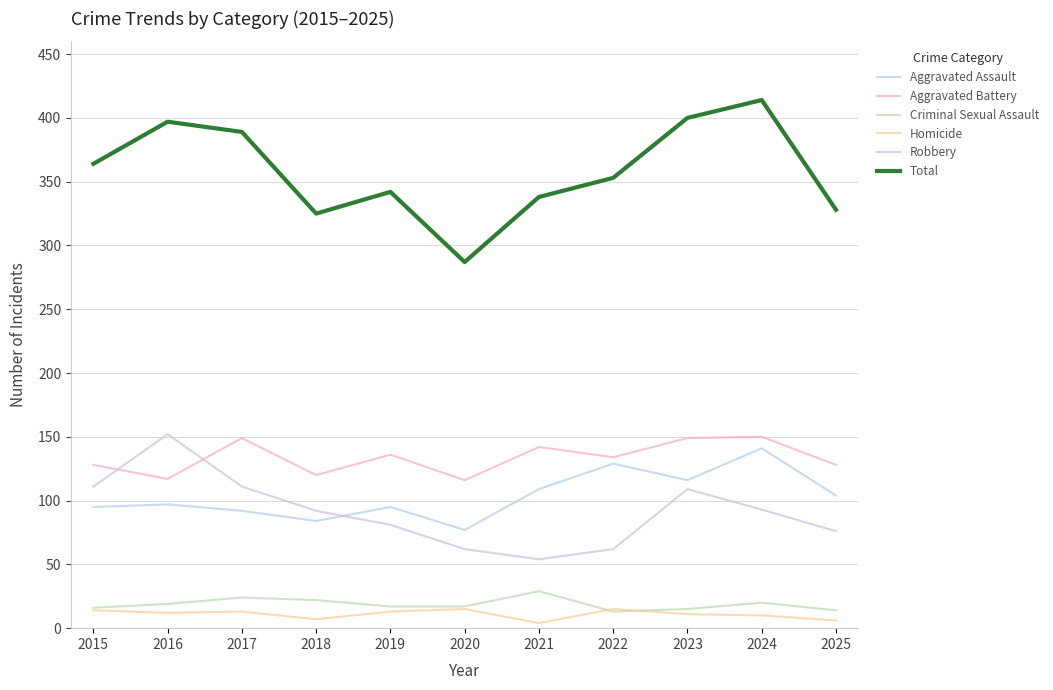

True or false: Criminal Sexual Assault and Aggravated Battery cross at least once.

False